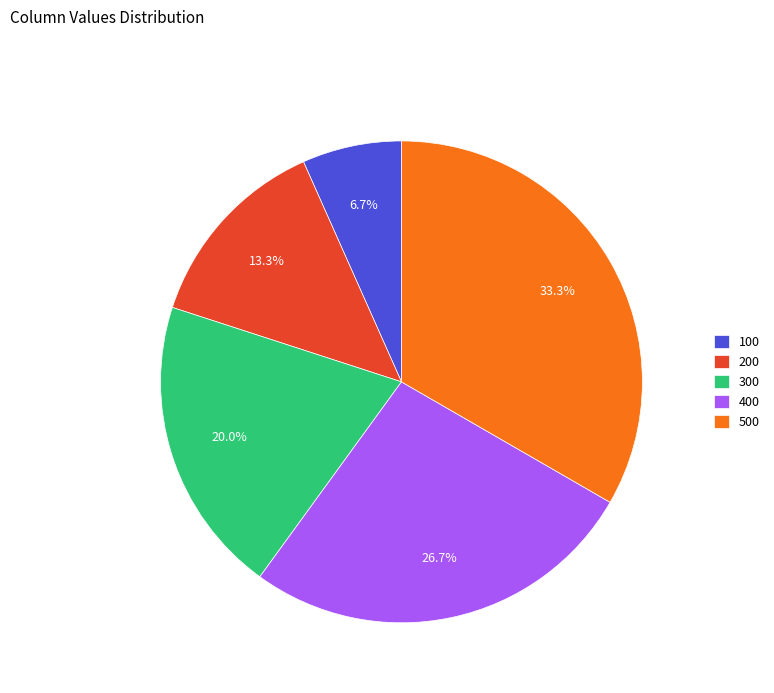

The 400 slice represents 36% of the pie. True or false?

False